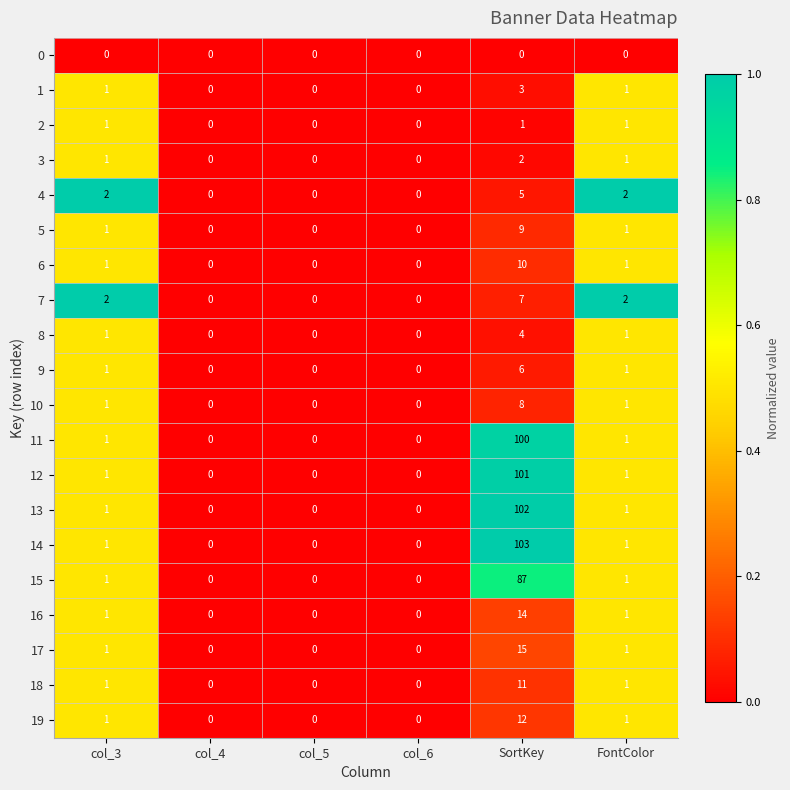

At which category is the sum across all series the highest?

SortKey